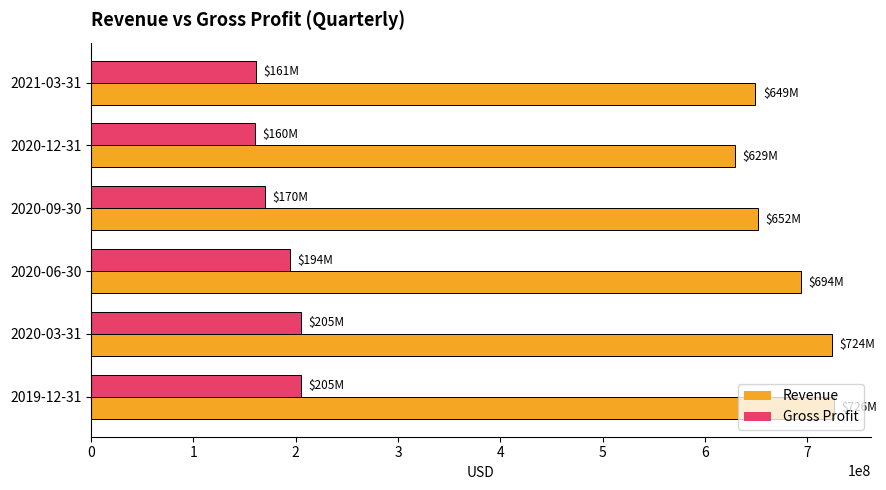

Rank the series by their average value, from lowest to highest.

Gross Profit, Revenue